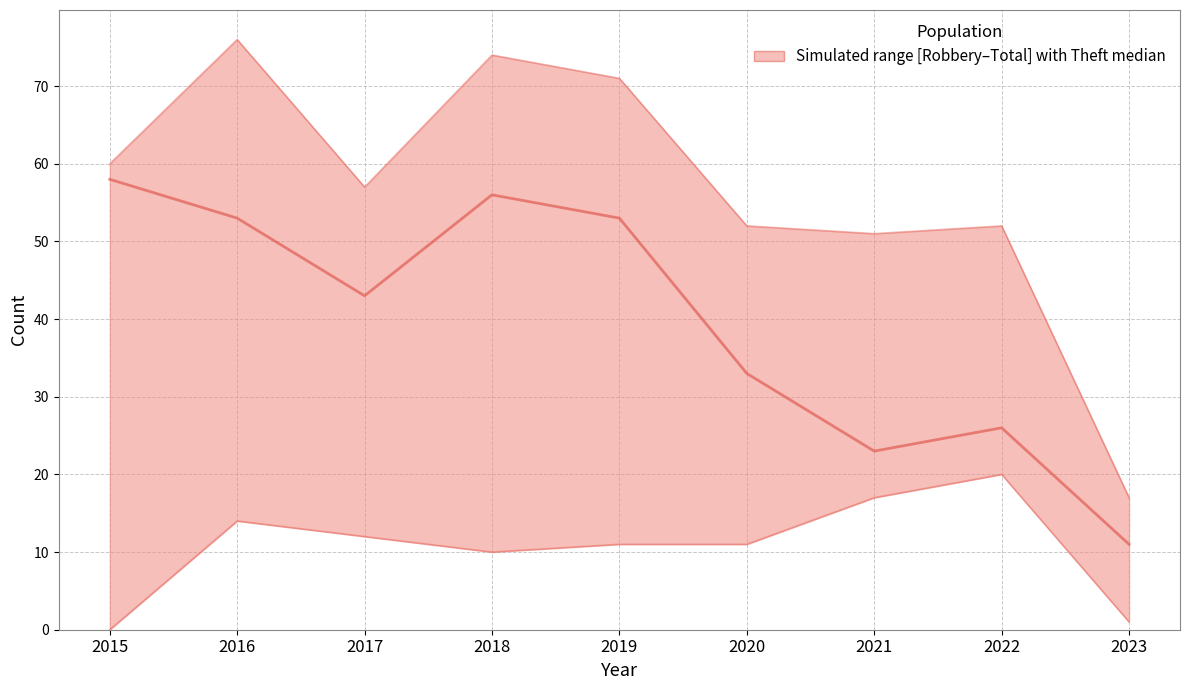

List the series in order of their overall mean, lowest first.

Robbery (lower), Theft (median-like), Total (upper)